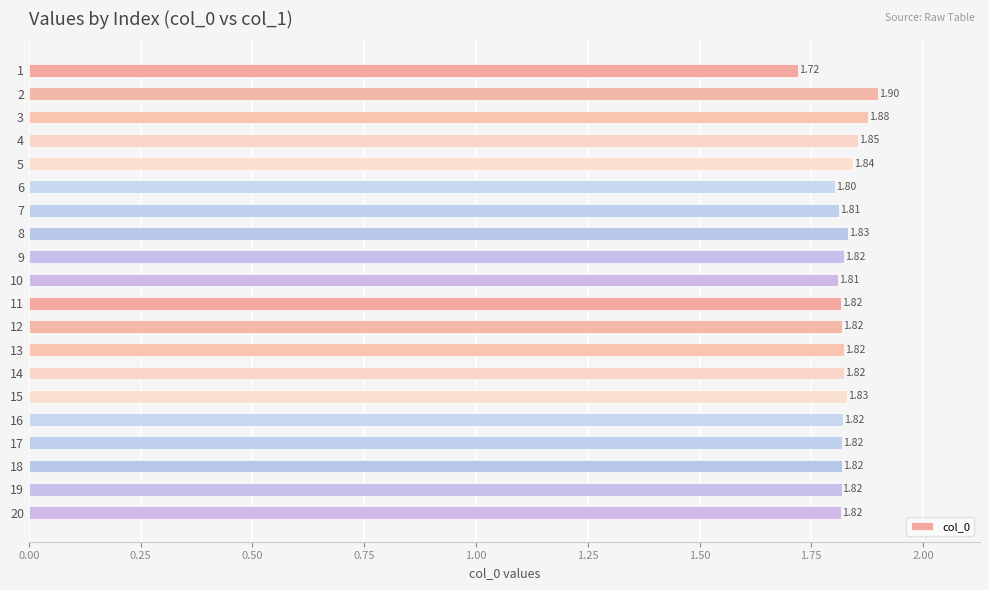

Read the value at 13.

1.8